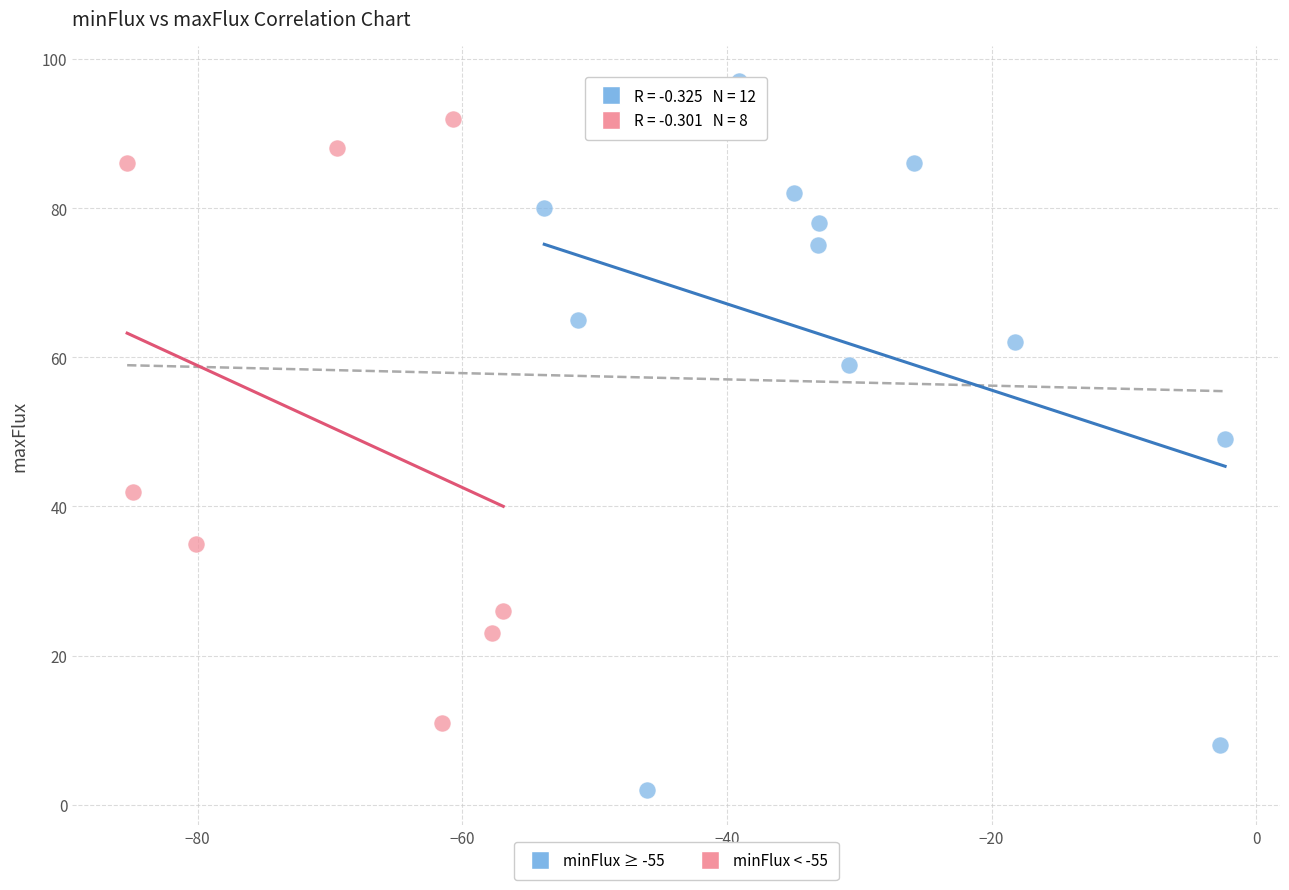

Which series has the widest spread of Y values?

minFlux ≥ -55